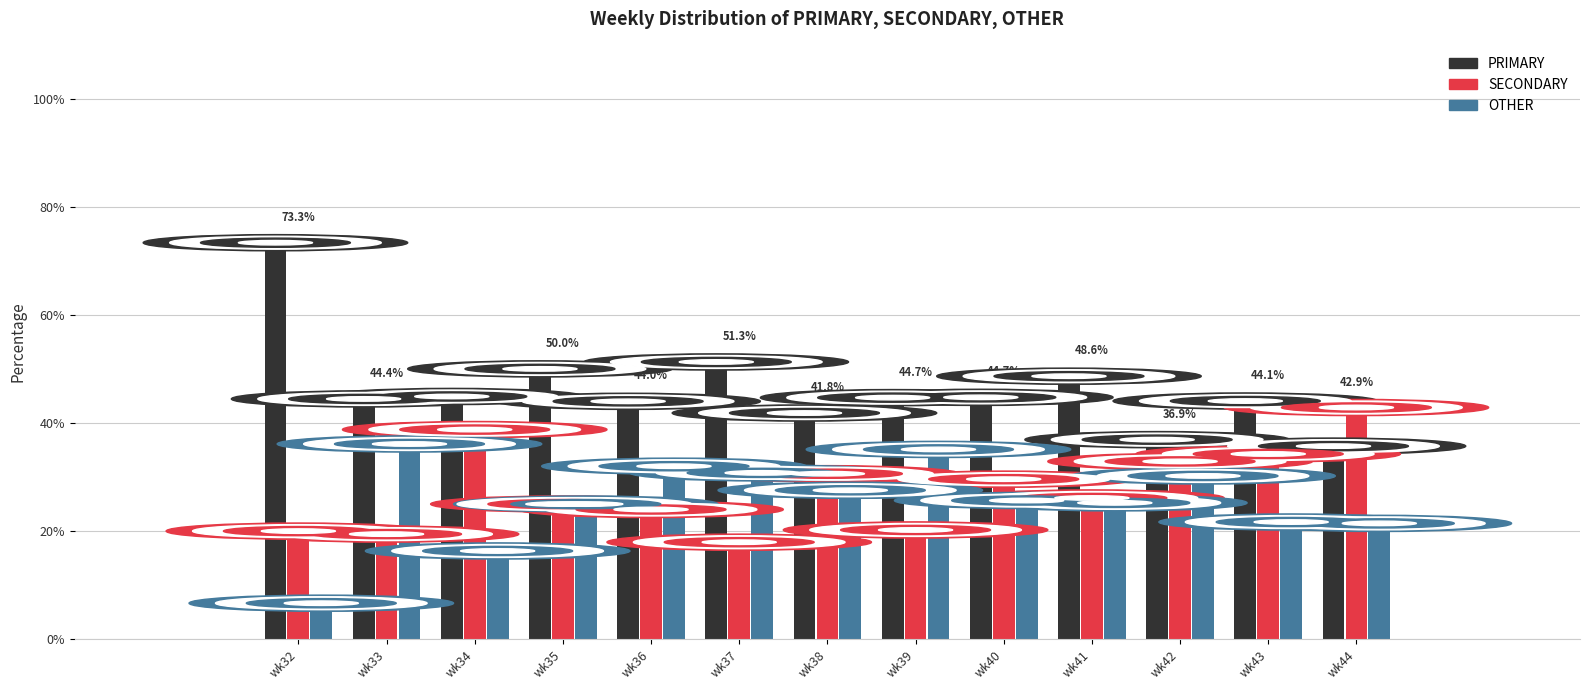

What is the difference between the maximum and second lowest values in the OTHER series?

19.8